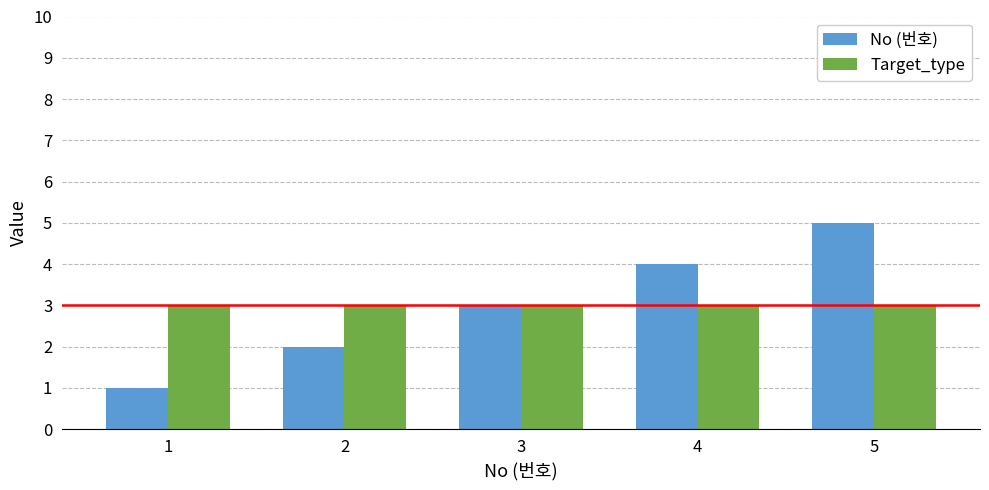

What are all the series names shown in the legend?

No (번호), Target_type